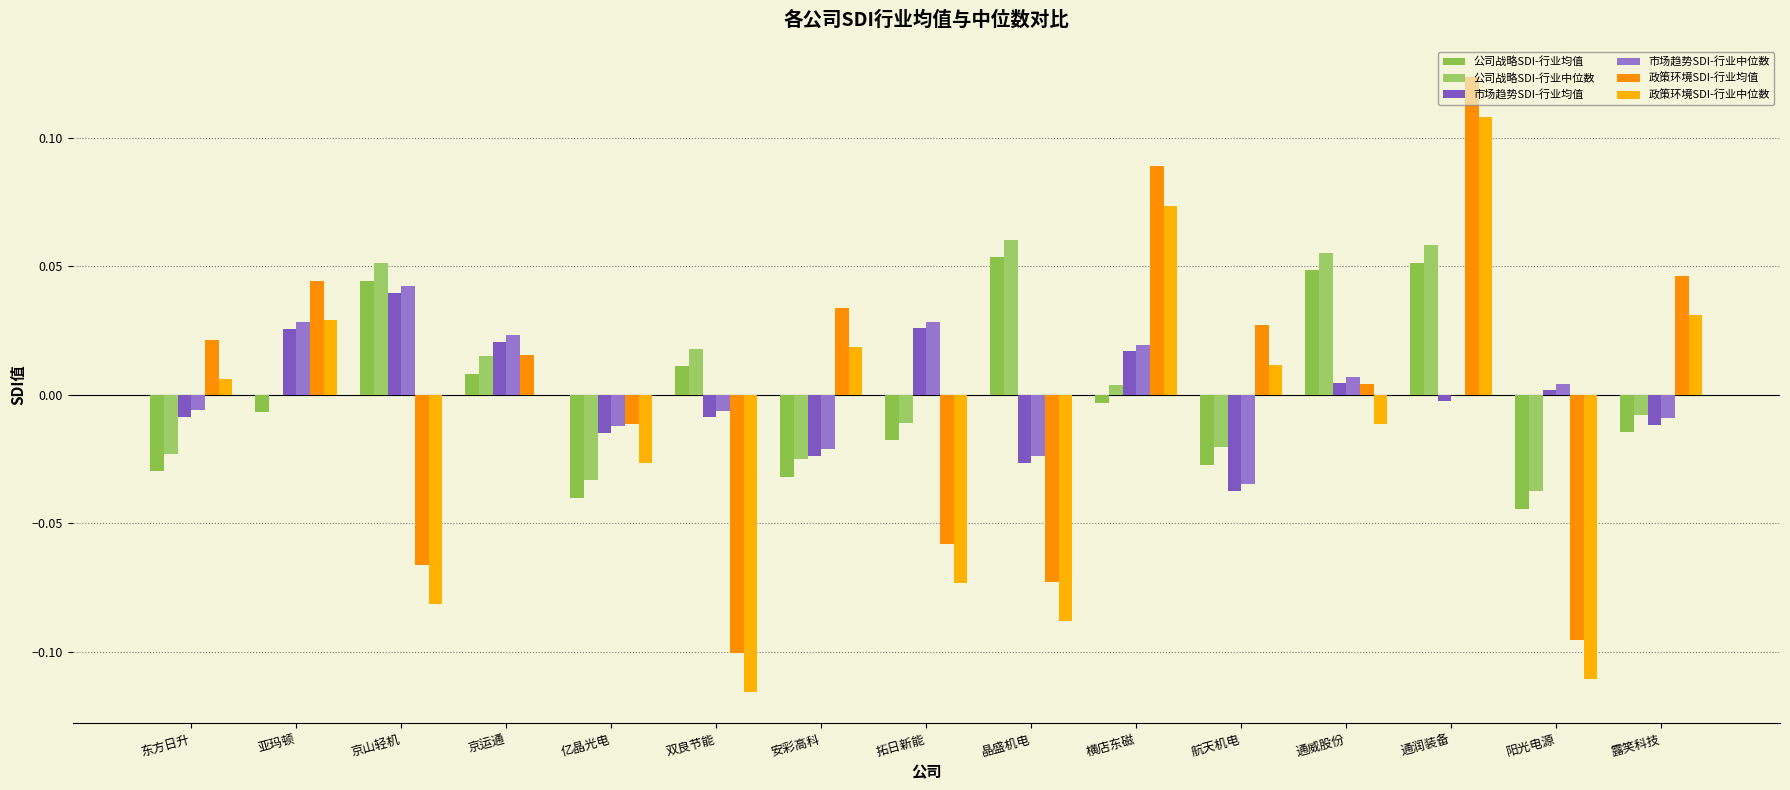

How many distinct data groups are displayed?

6